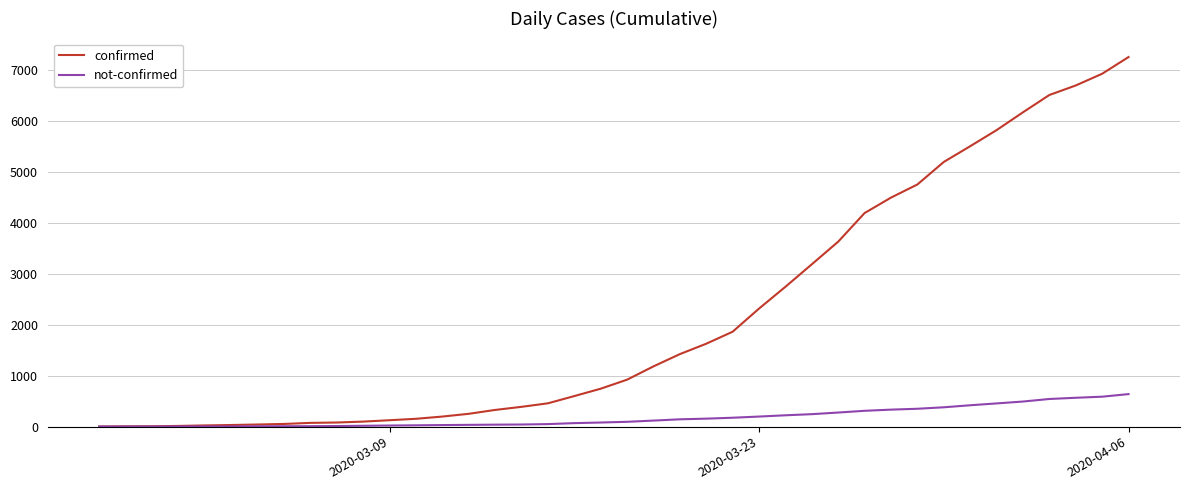

How many series are shown in this chart?

2